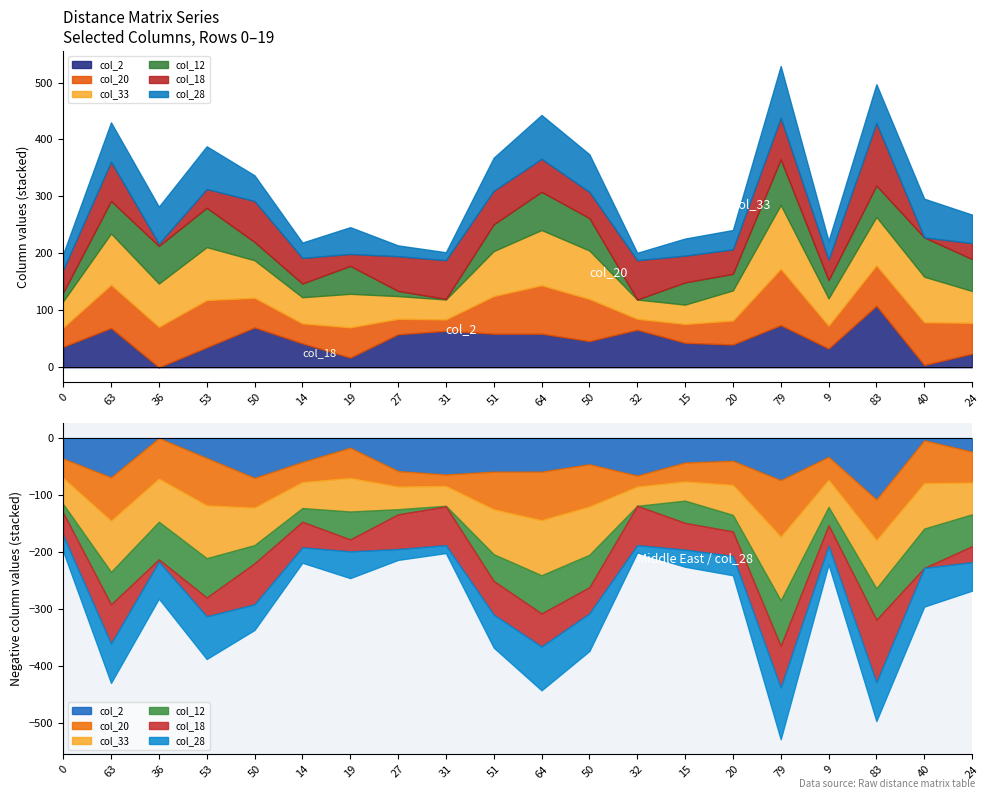

The col_18 series shows 0 at 40. True or false?

True